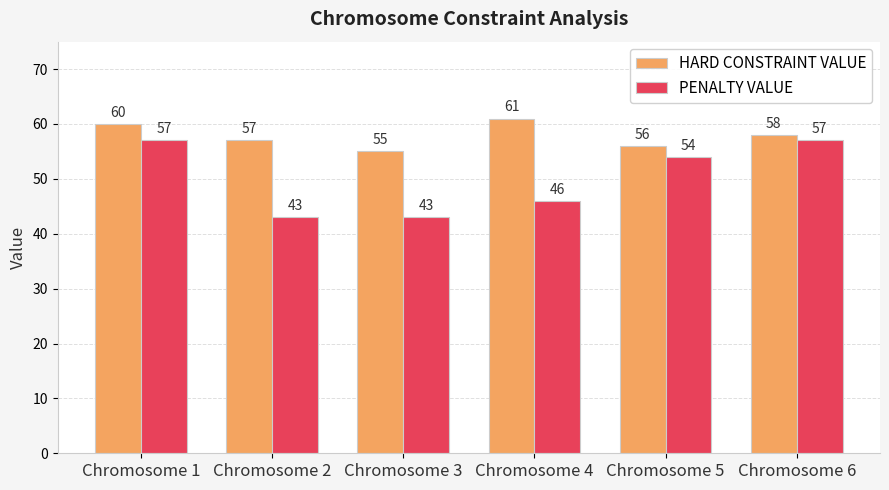

The PENALTY VALUE series shows 43 at Chromosome 3. True or false?

True